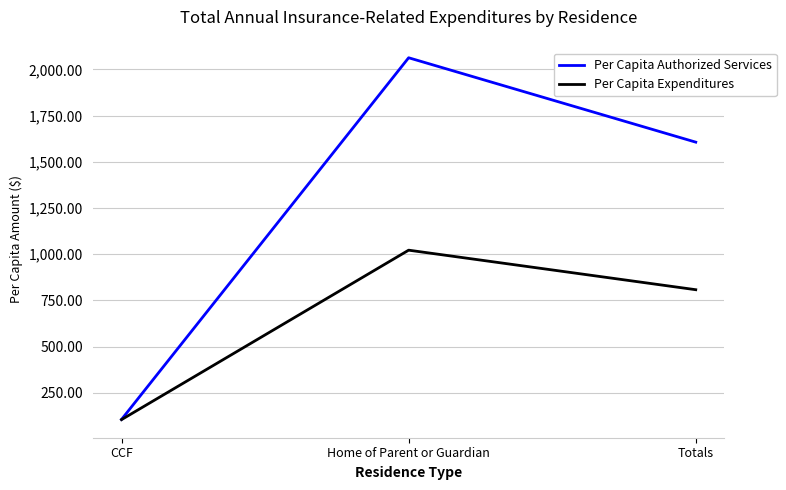

At which label is Per Capita Expenditures closest to 563?

Totals